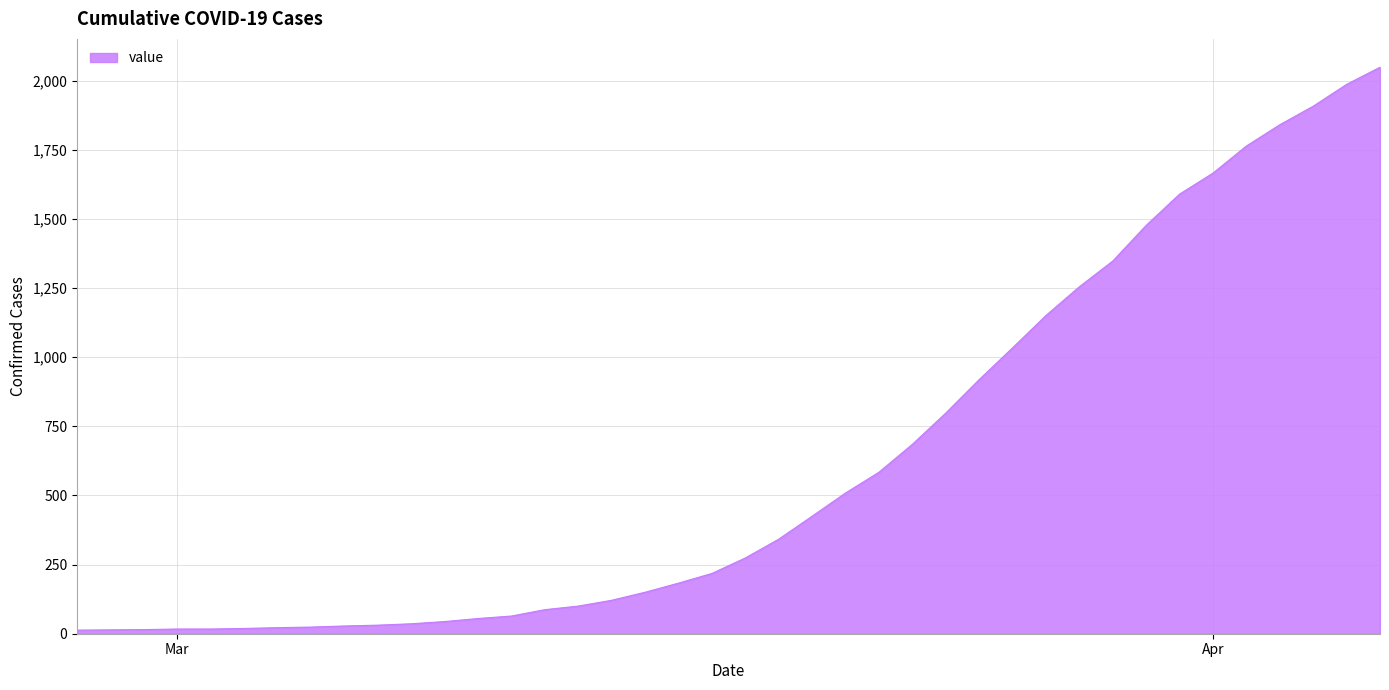

How many lines are shown in the chart?

1